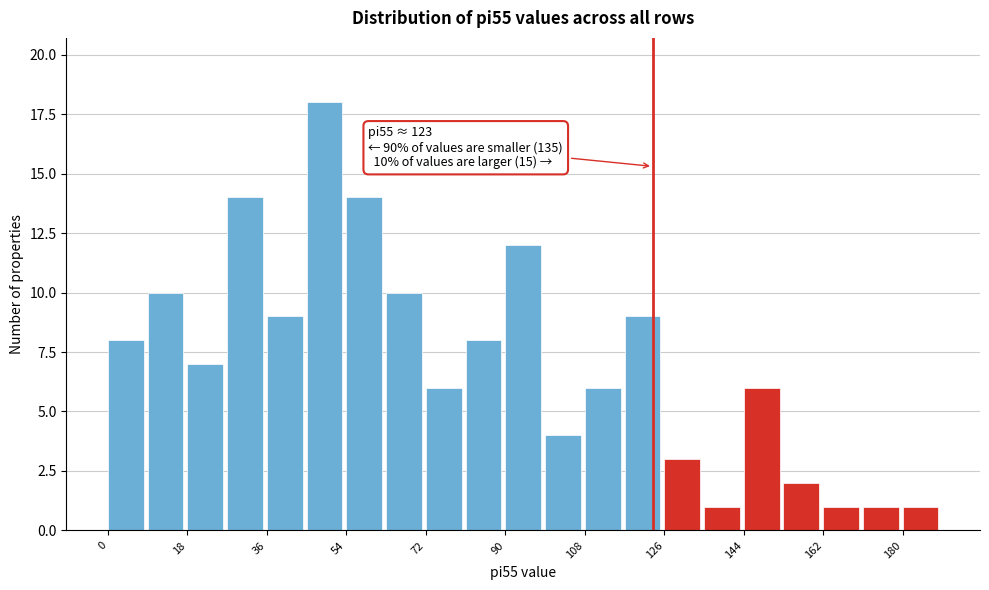

Which range on the x-axis has the tallest bar?

45 to 54